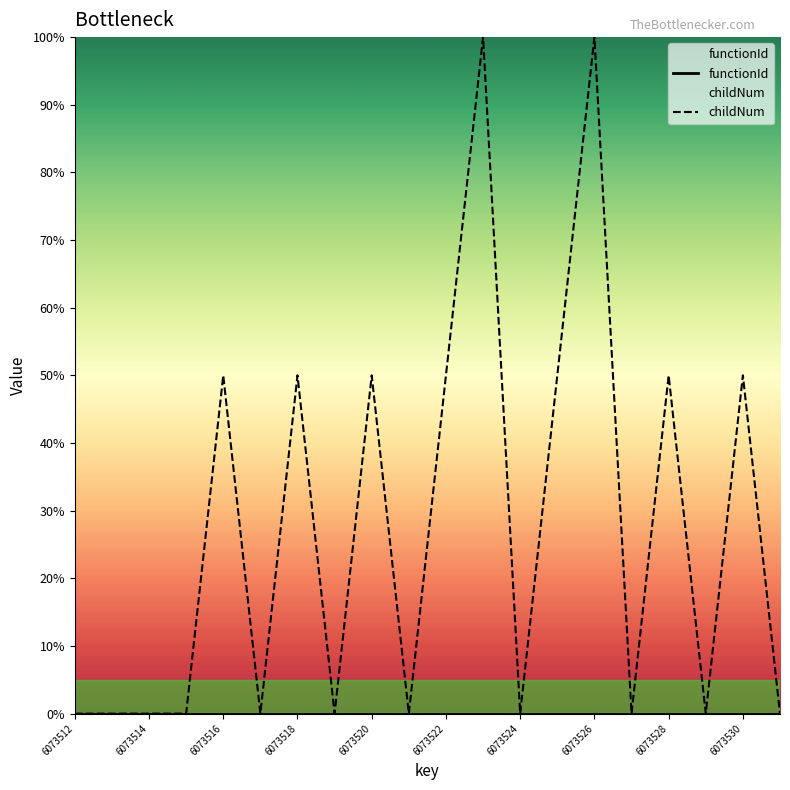

True or false: childNum has a value of 50.0 at 6073528.

True